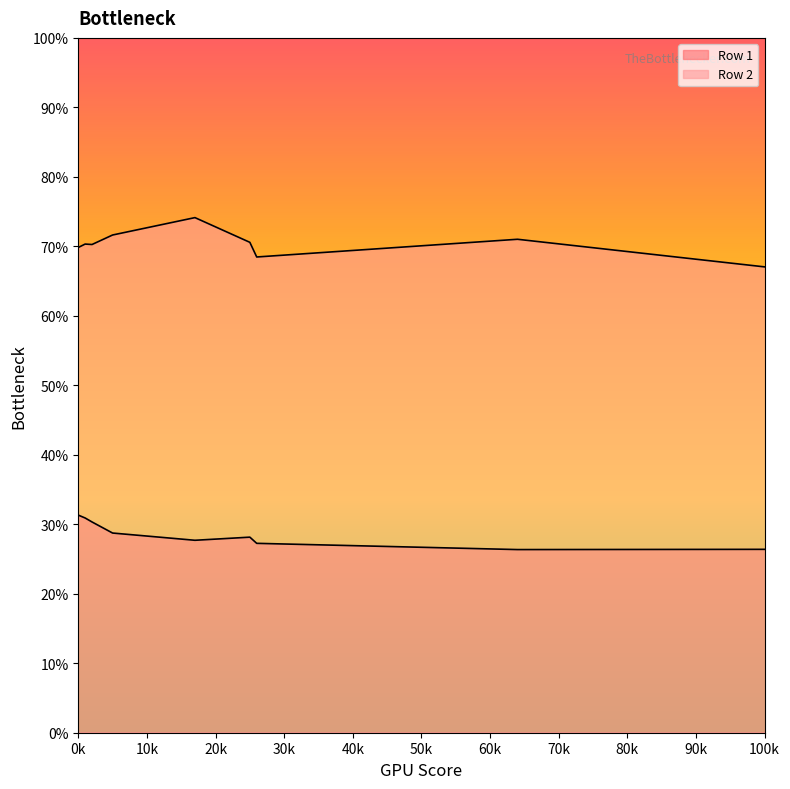

True or false: Row 1 and Row 2 cross at least once.

False